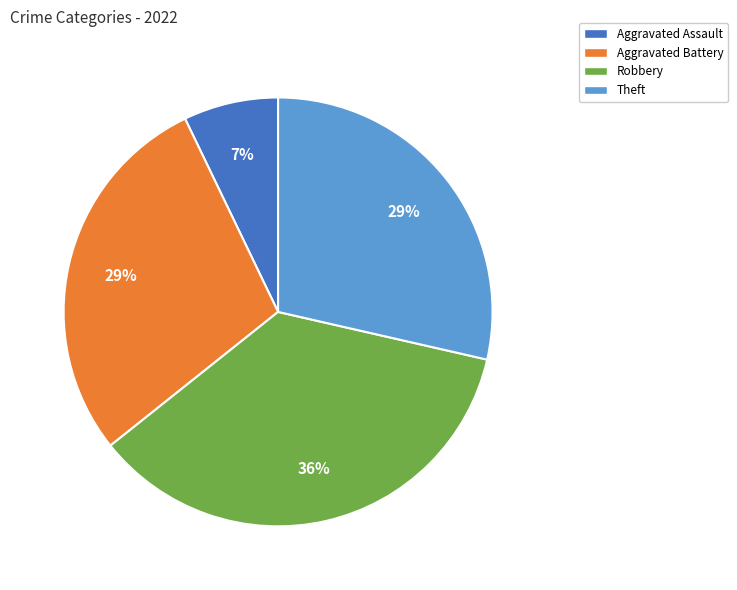

To the nearest percent, what is the difference between the largest and smallest slice percentages?

29%